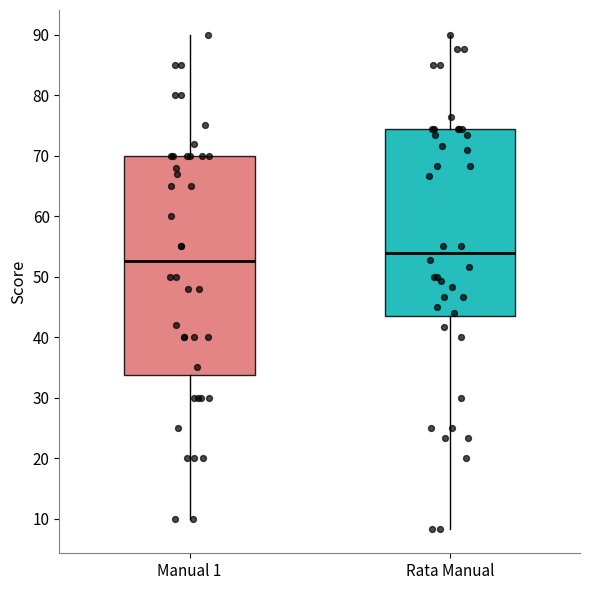

Comparing the boxes themselves (not the whiskers), which one is the tallest?

Manual 1